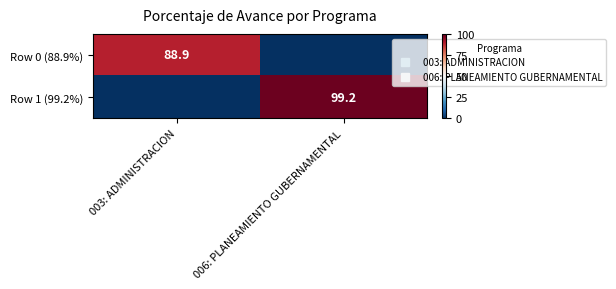

Rank the series at 006: PLANEAMIENTO GUBERNAMENTAL from highest to lowest value.

Row 1 (99.2%), Row 0 (88.9%)